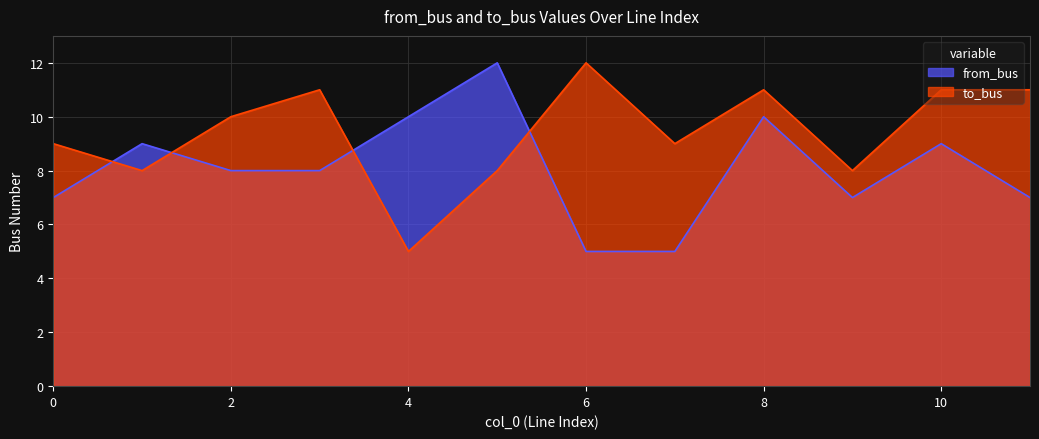

Rank the series by their maximum value, from highest to lowest.

from_bus, to_bus